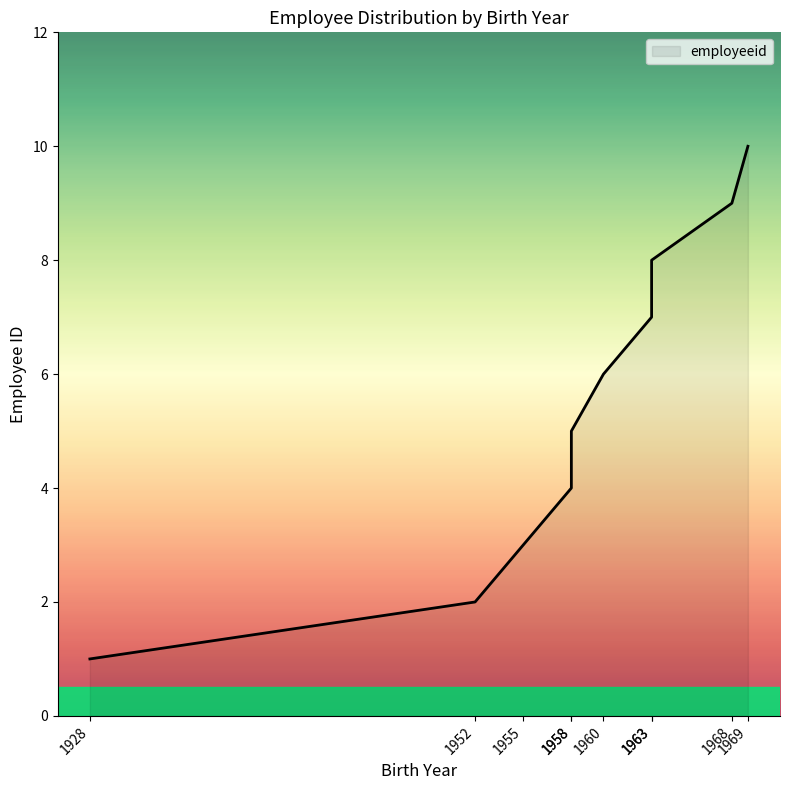

Reading left to right, transcribe all the data shown in this chart.

1	2	3	4	5	6	7	8	9	10